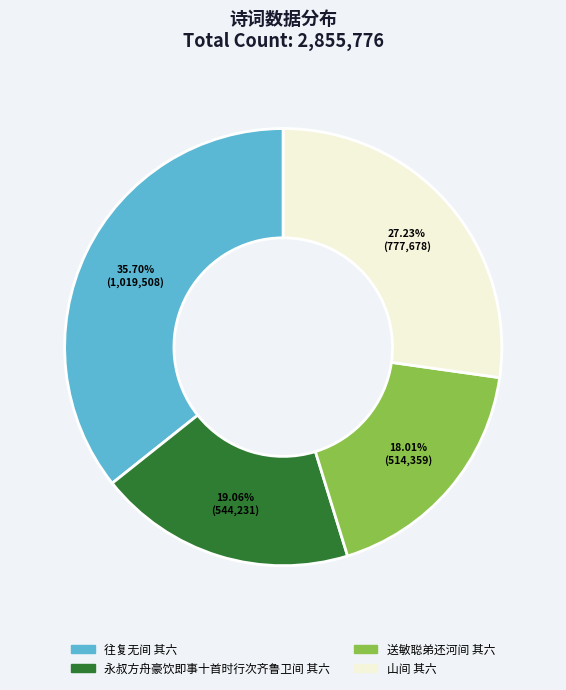

Is there a majority slice in this chart?

No